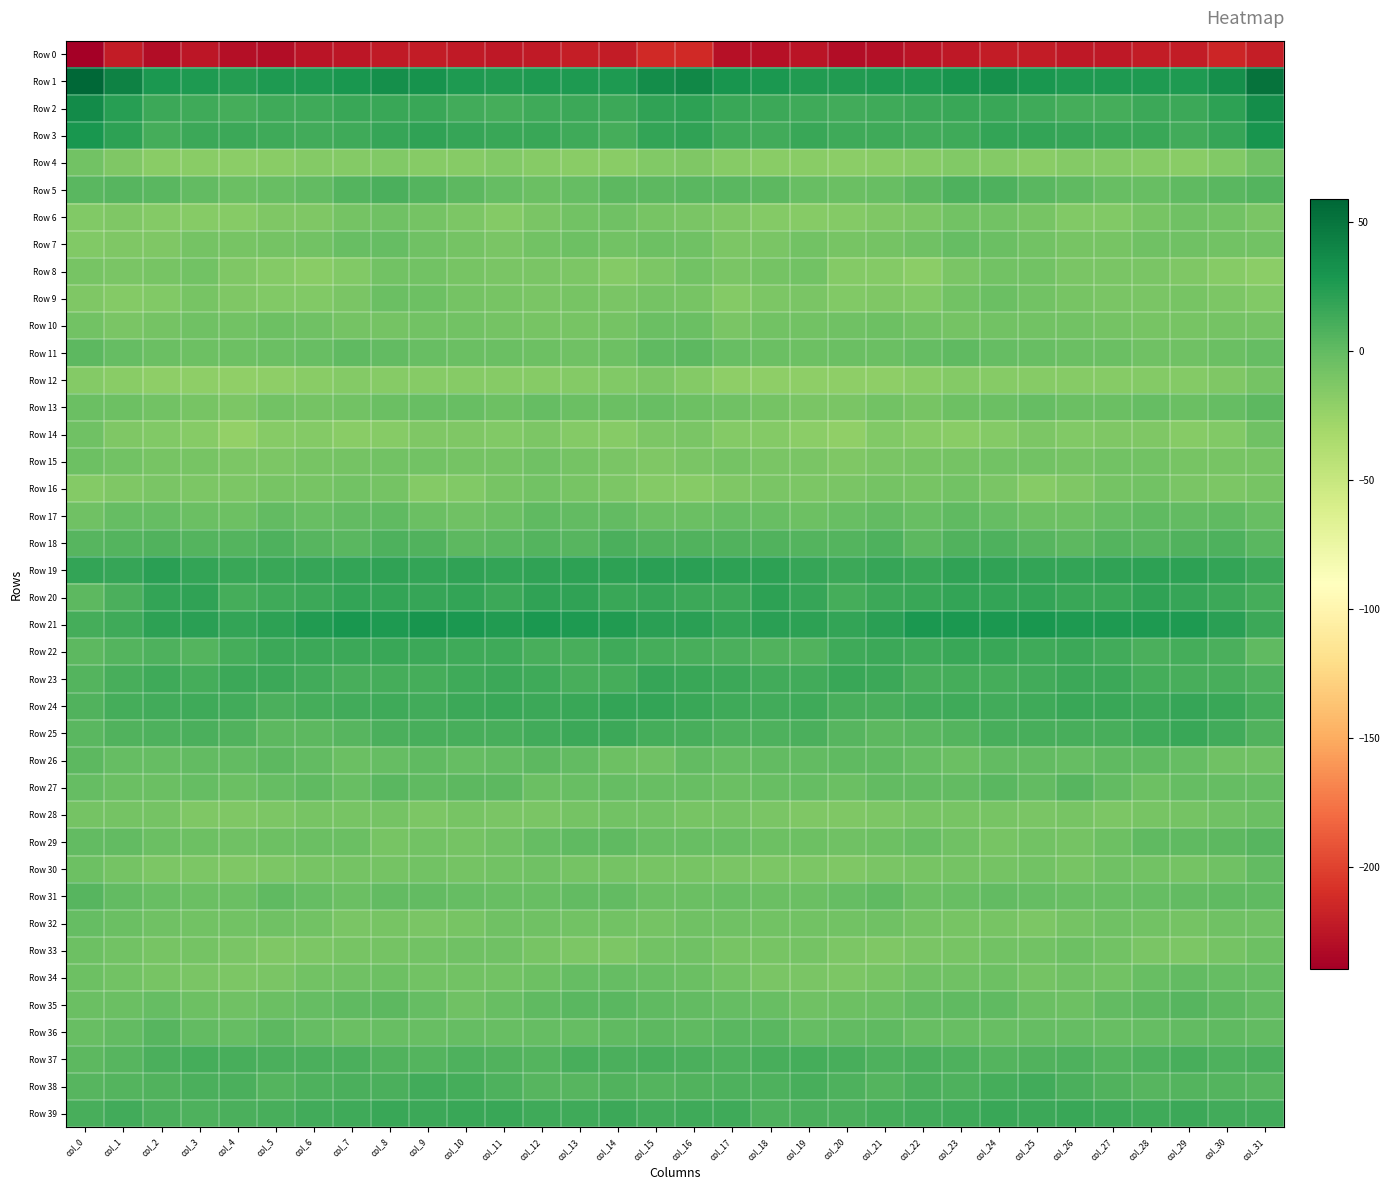

Which series has the largest range (max minus min)?

Row 1